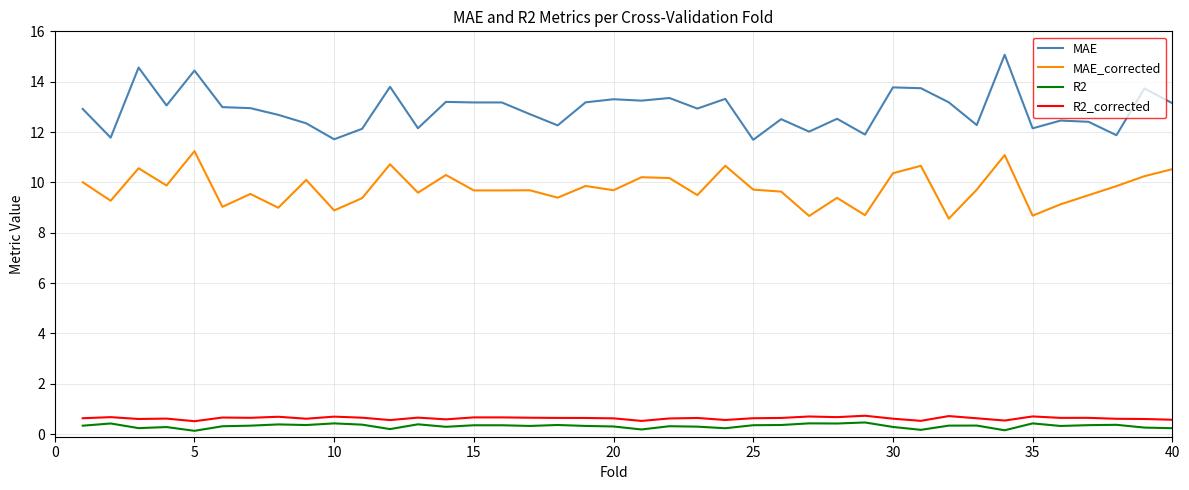

Which series has the largest range (max minus min)?

MAE